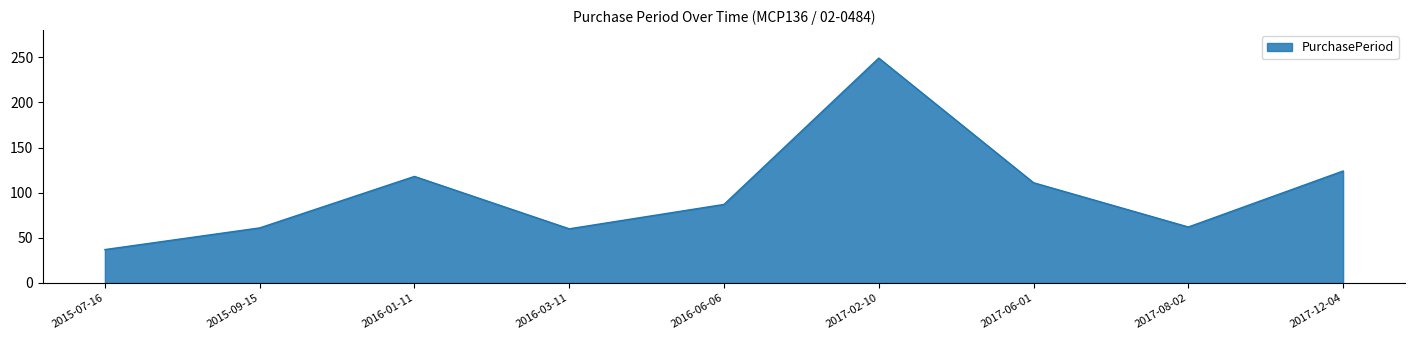

What is the difference between the maximum and minimum values?

212